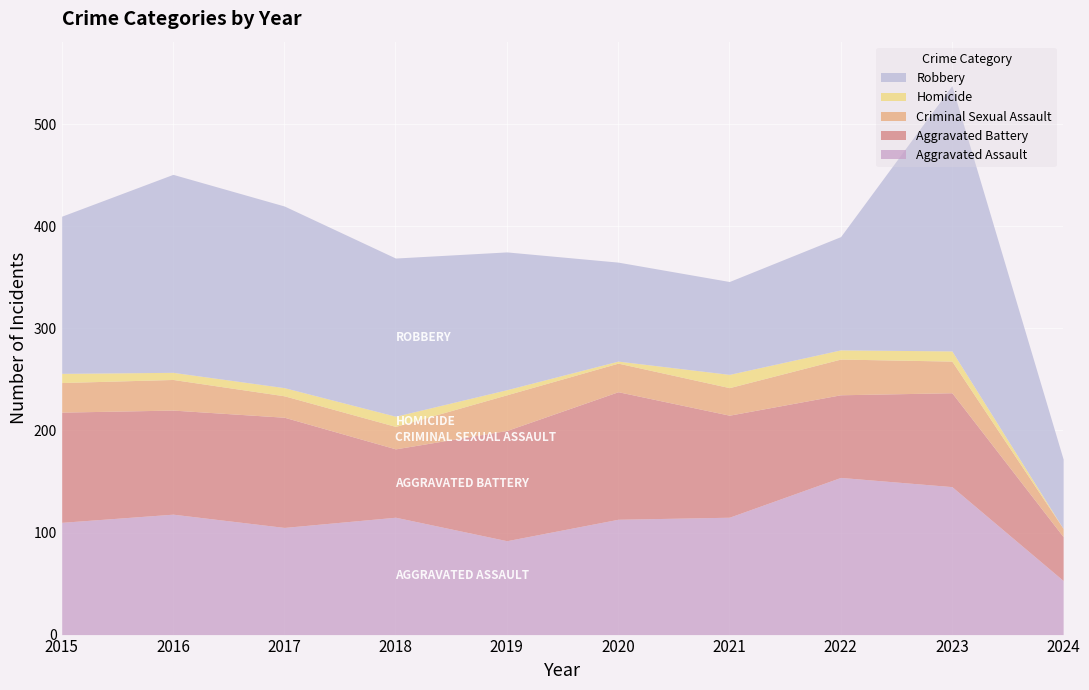

What is the value of the Criminal Sexual Assault point at the 8th from the left?

35